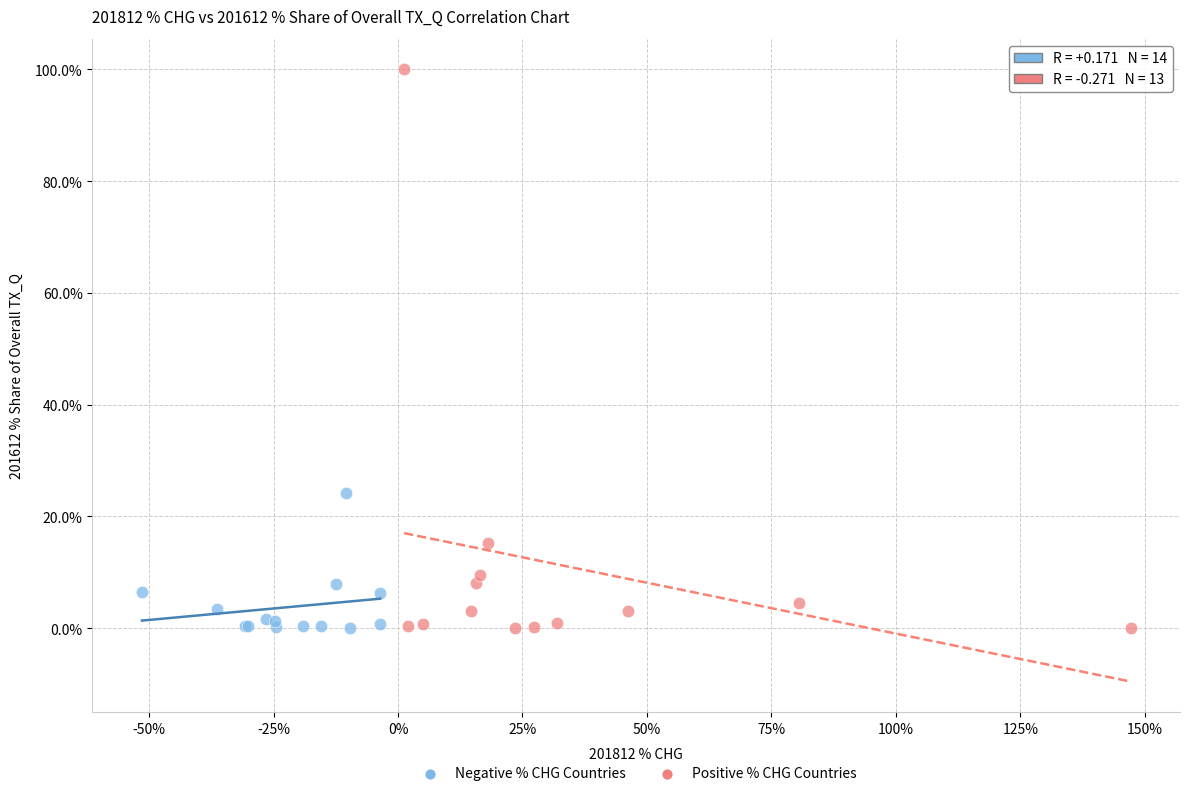

Which series reaches the maximum Y coordinate?

Positive % CHG Countries